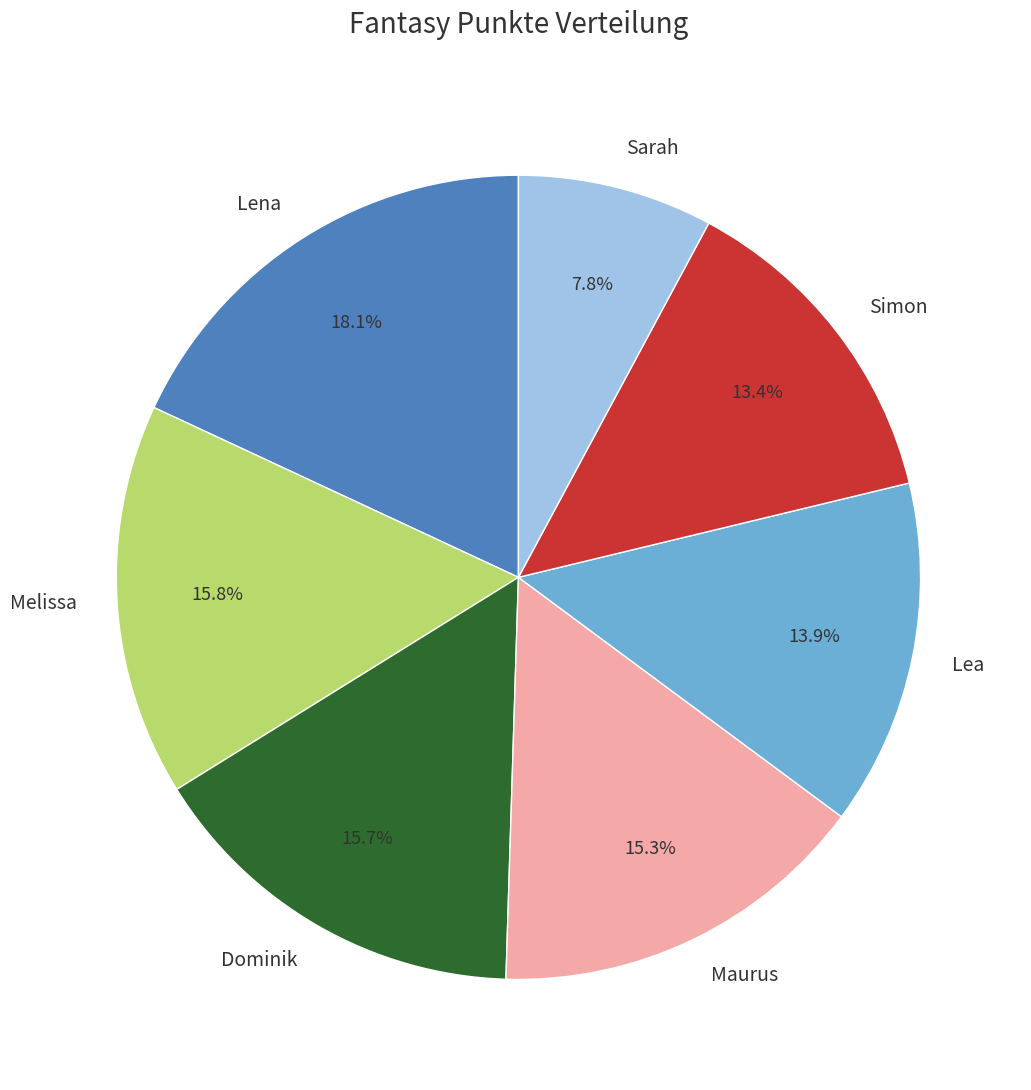

To the nearest percent, what is the difference between the largest and smallest slice percentages?

10%